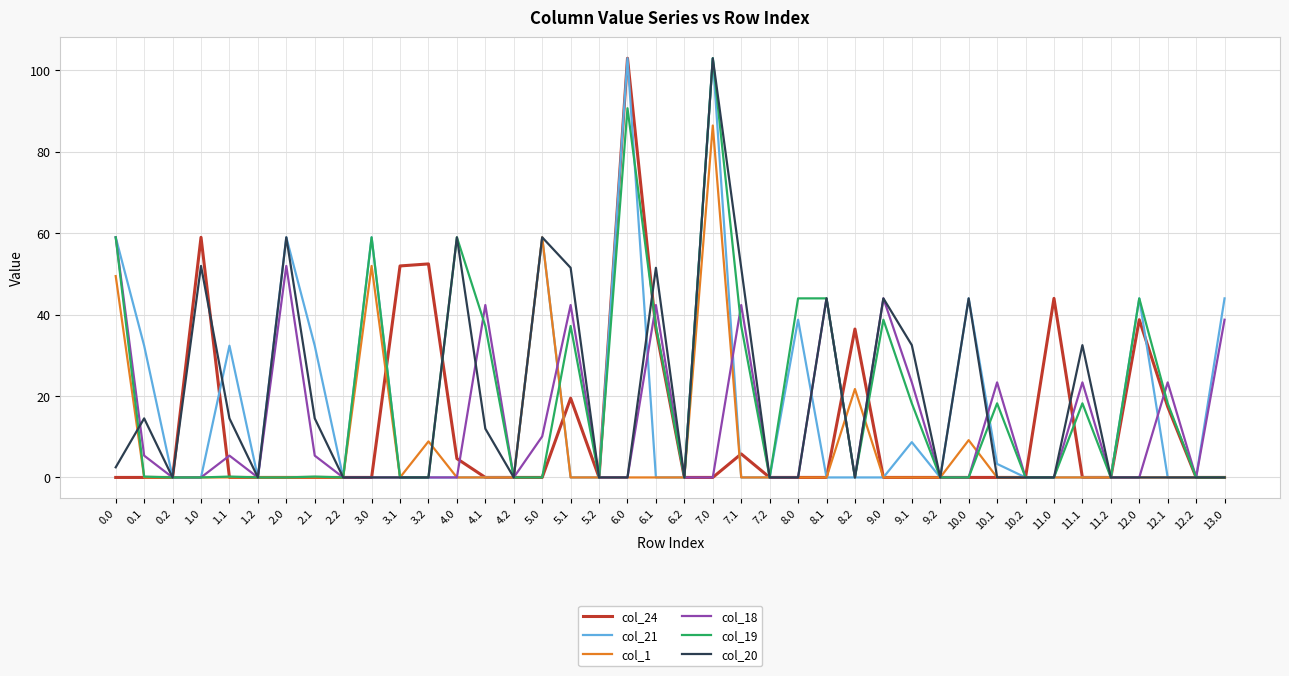

At how many categories does at least one series exceed 19?

29